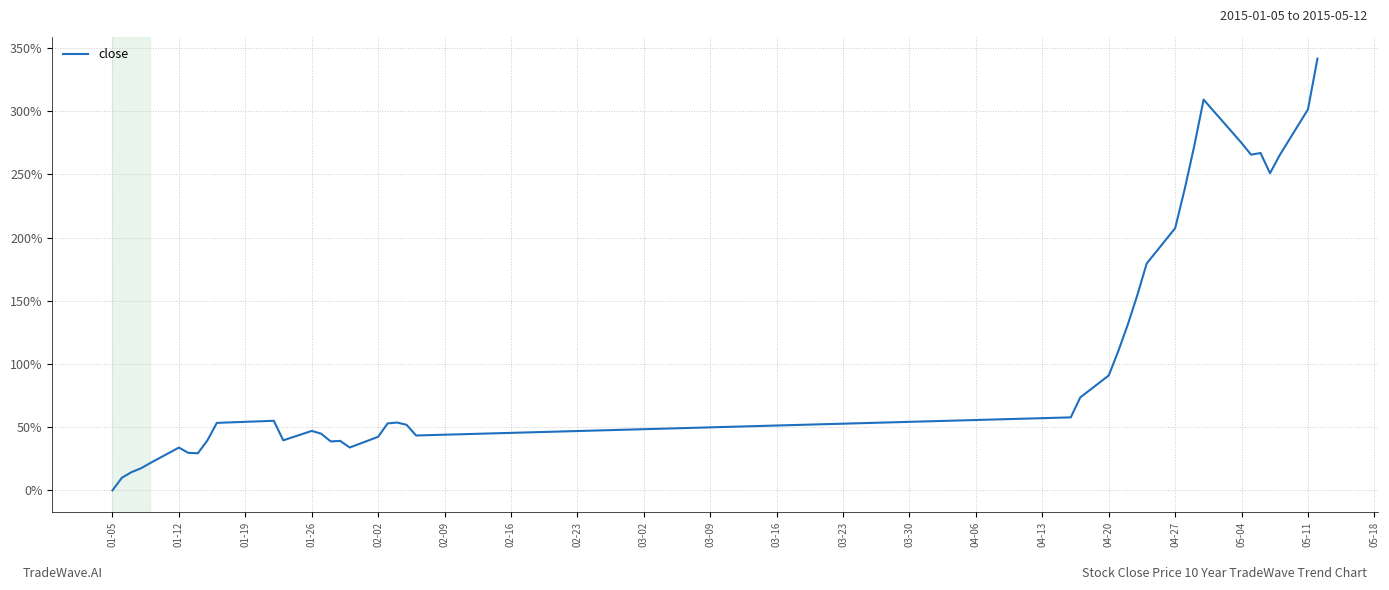

What is the difference between the maximum and minimum values?

341.6